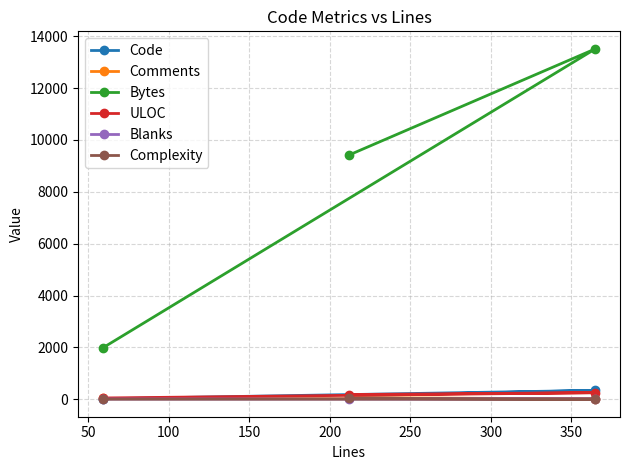

Does the chart have visible grid lines?

Yes